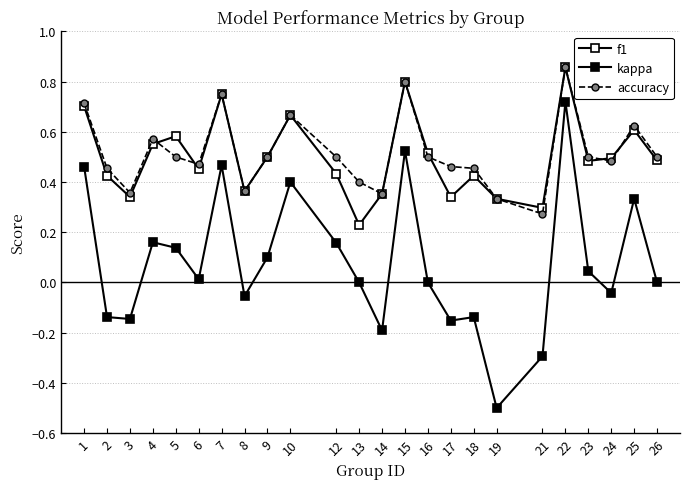

What is the lowest value of the f1 series?

0.2